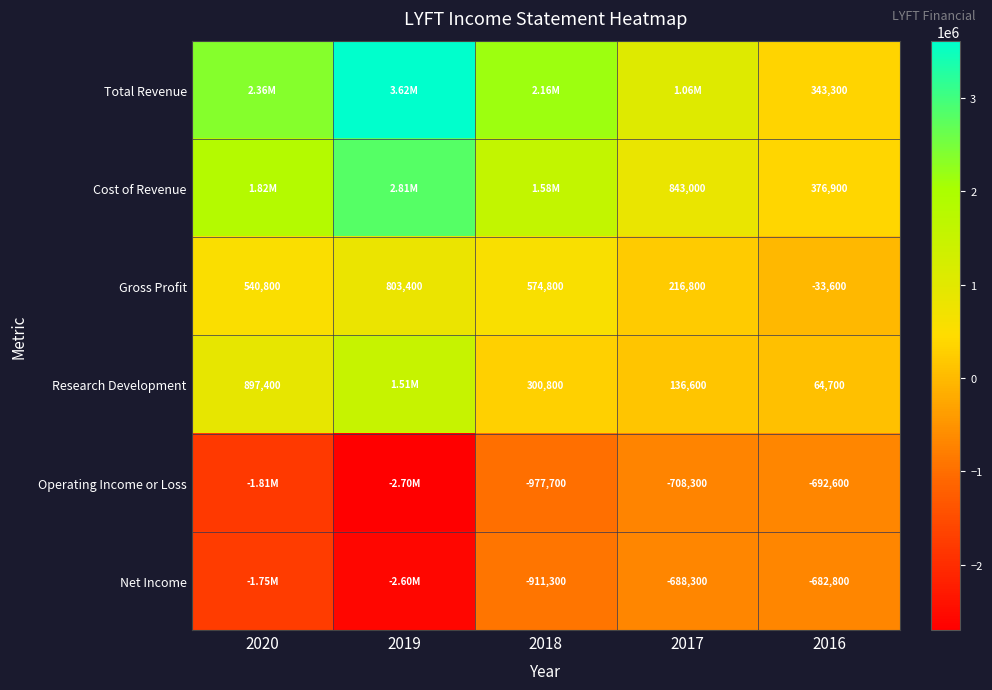

What is the difference between the Gross Profit values at 2020 and 2019?

262600